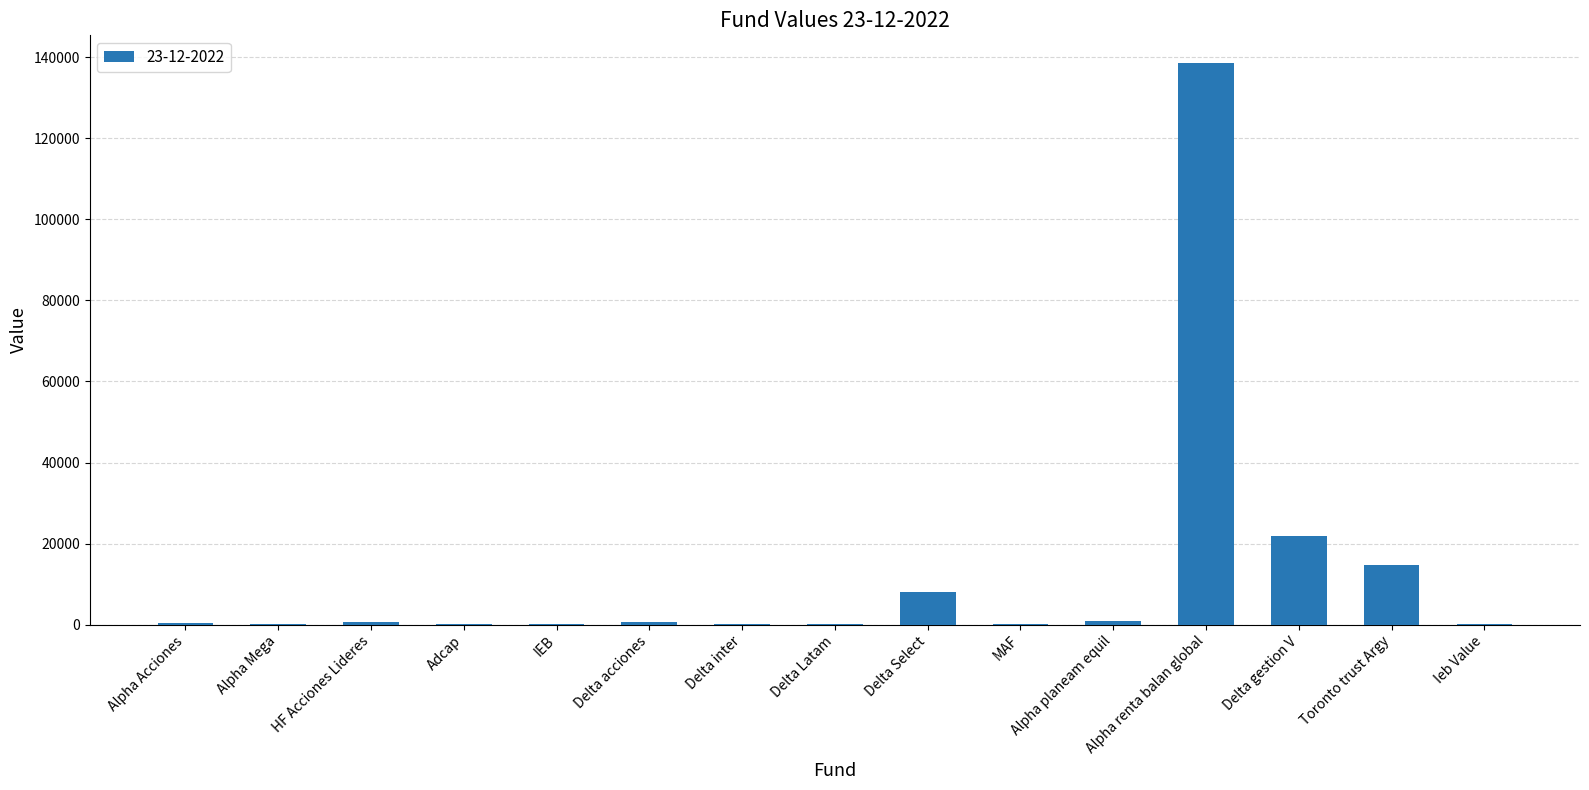

The value at Delta gestion V is 32169.0. True or false?

False